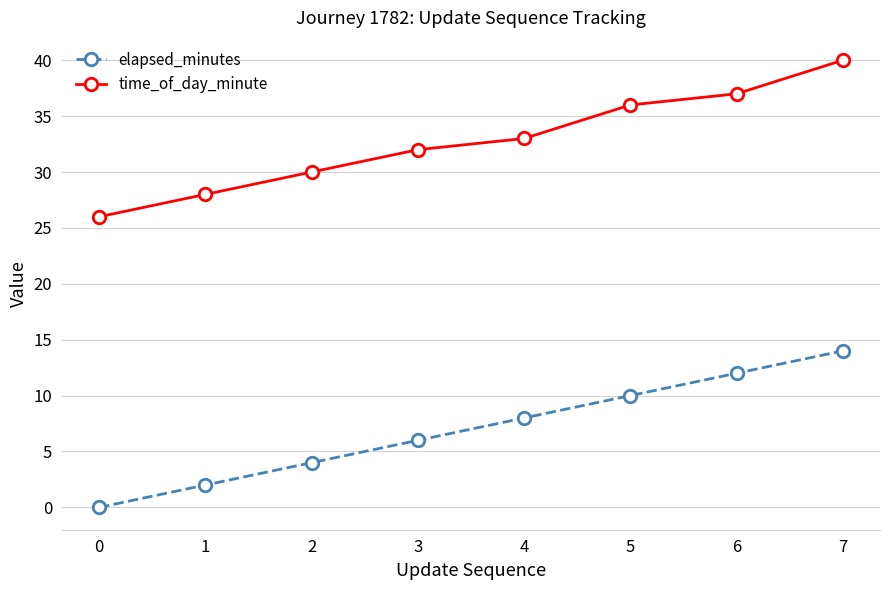

Reading right to left, what are all the values shown in this chart?

elapsed_minutes: 7=14	6=12	5=10	4=8	3=6	2=4	1=2	0=0
time_of_day_minute: 7=40	6=37	5=36	4=33	3=32	2=30	1=28	0=26